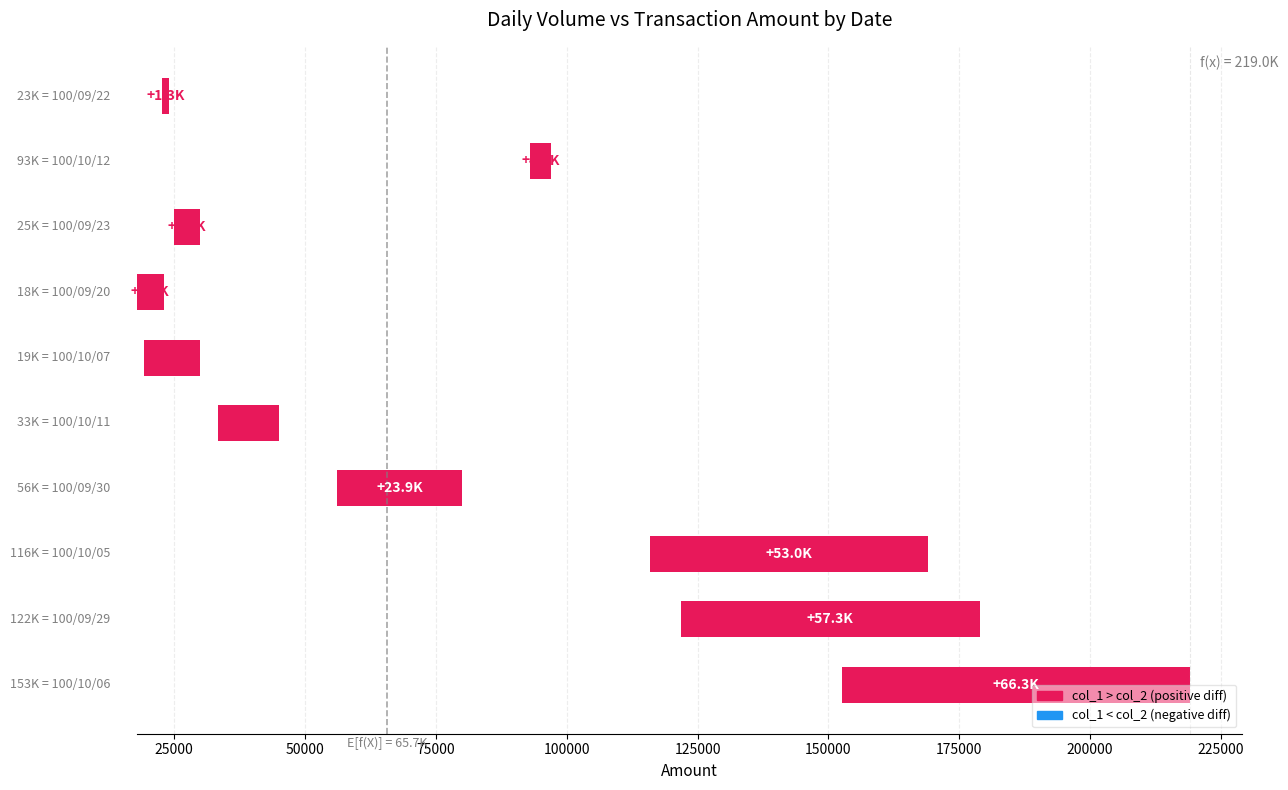

How many data points are above 11650?

4